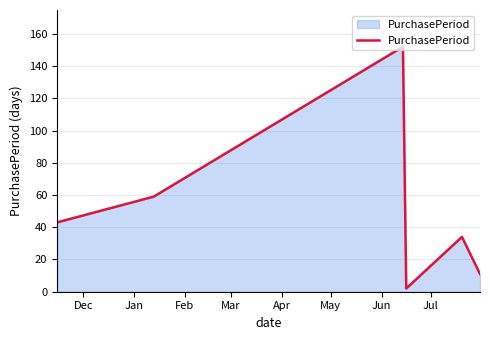

What is the difference between the maximum and minimum values?

150